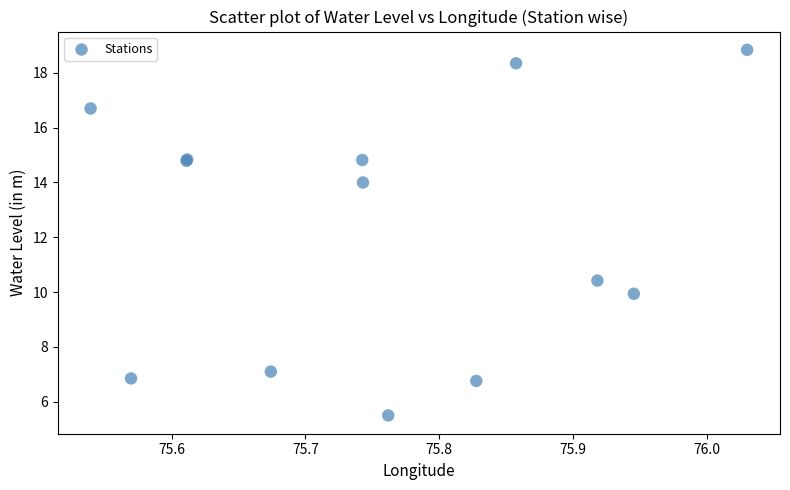

What Y value in the scatter plot is closest to 12?

10.4